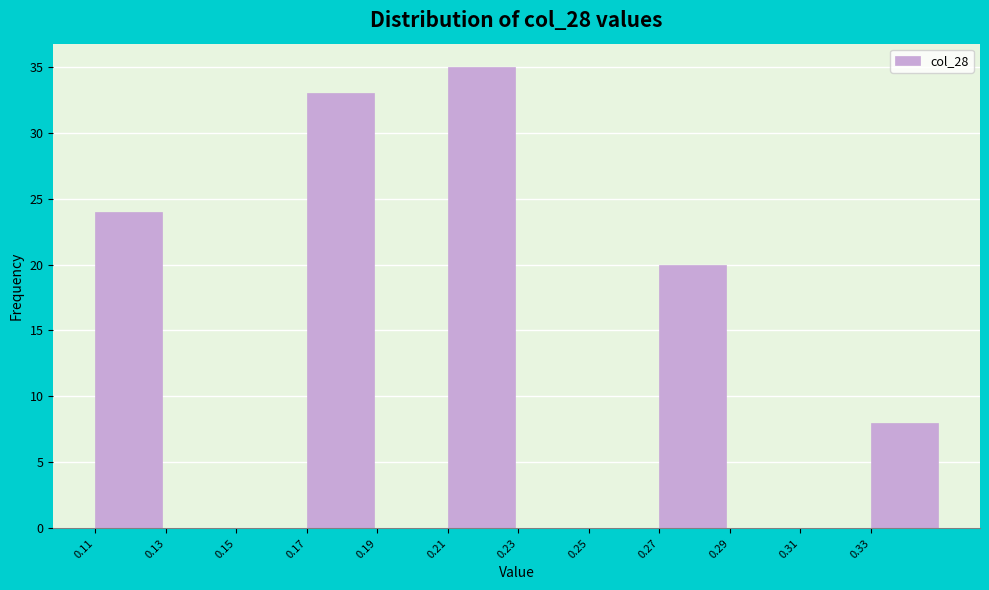

Reading left to right, extract all data points from this chart.

0.11=24	0.13=0	0.15=0	0.17=33	0.19=0	0.21=35	0.23=0	0.25=0	0.27=20	0.29=0	0.31=0	0.33=8